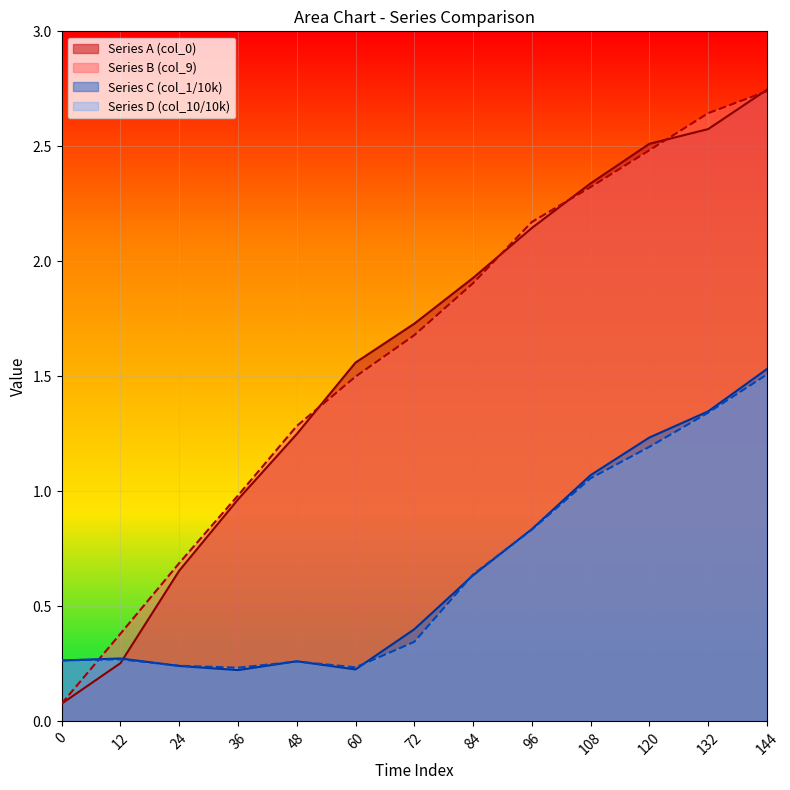

What is the approximate value of Series A (col_0) at 36?

1.0